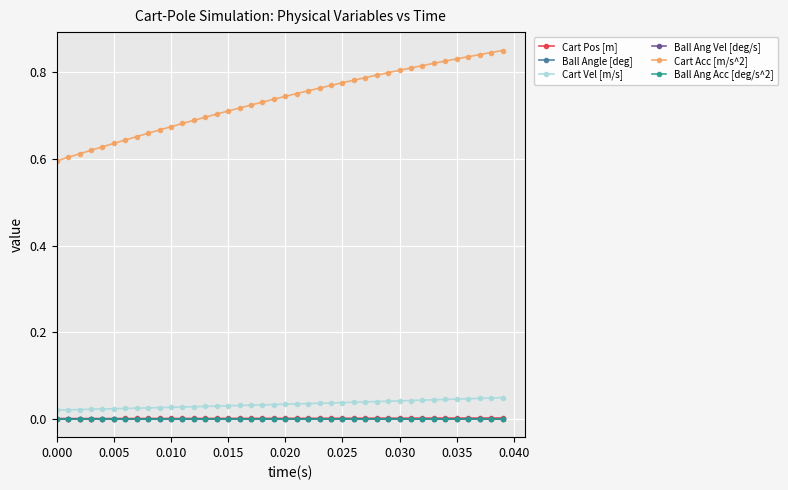

At how many categories does at least one series exceed 0?

40